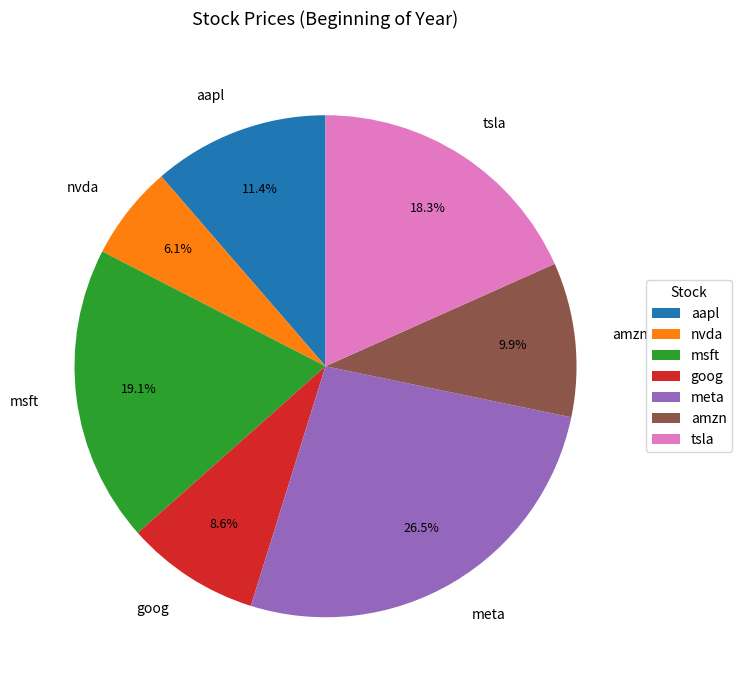

The tsla slice represents 27% of the pie. True or false?

False